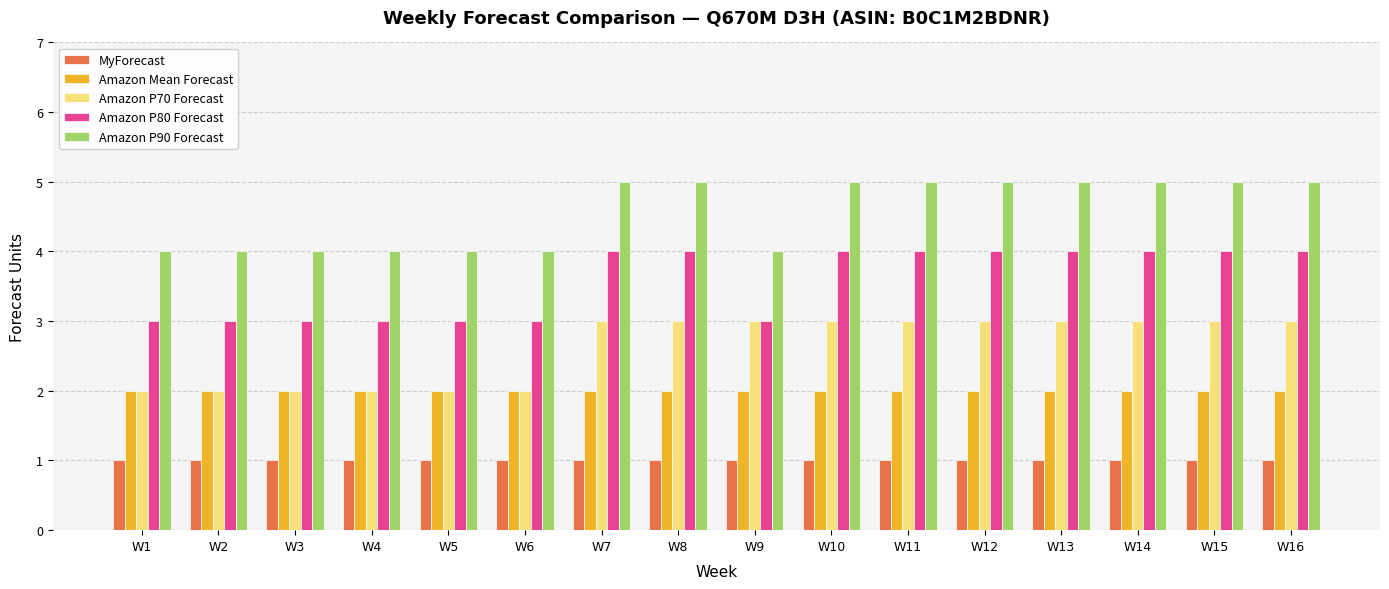

Does the chart contain stacked bars?

No